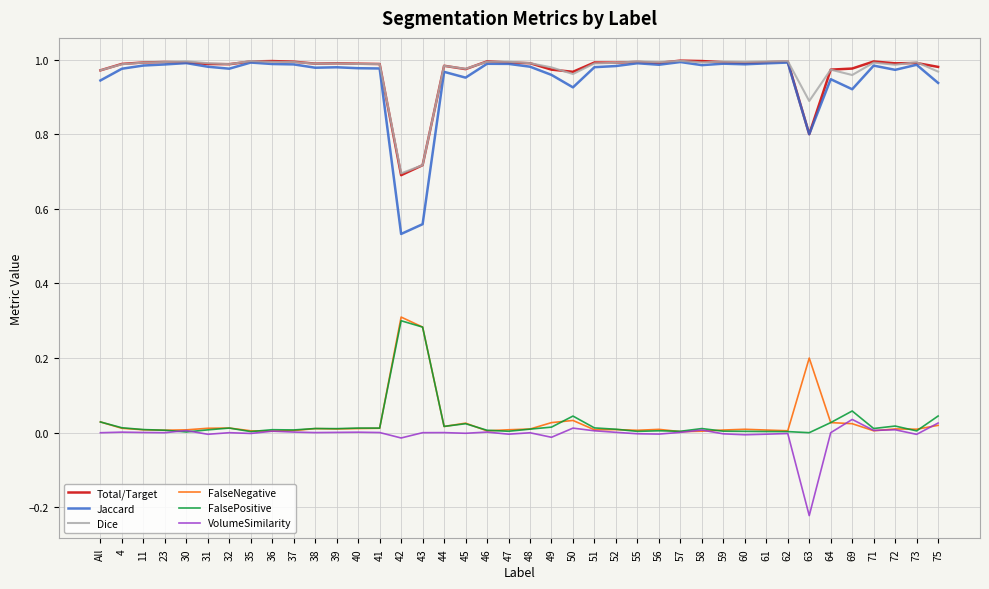

Is the value of Total/Target at 63 greater than the value of Jaccard at 50?

No